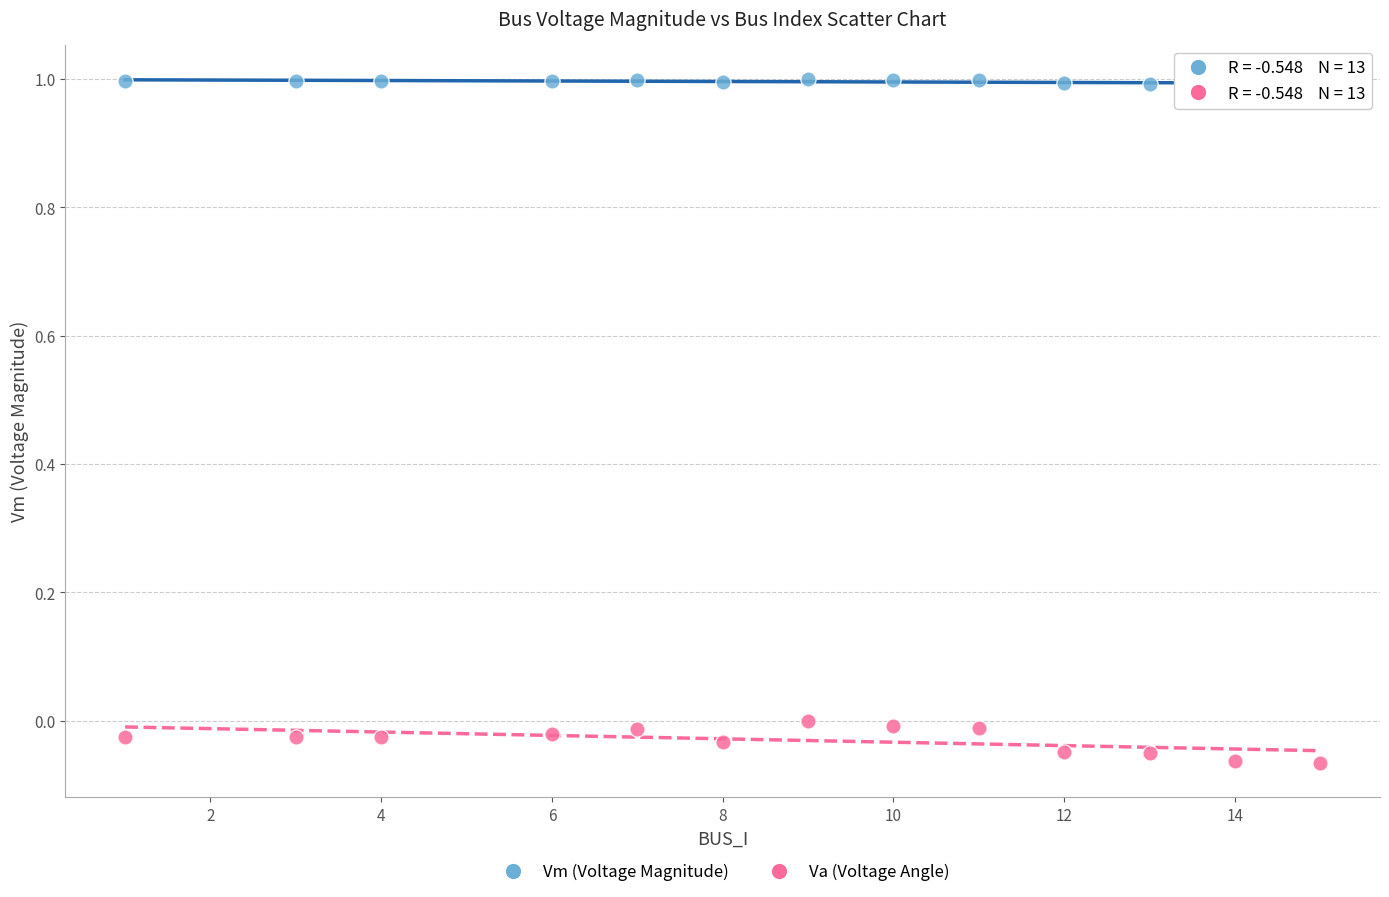

What are all the series names shown in the legend?

Vm (Voltage Magnitude), Va (Voltage Angle)